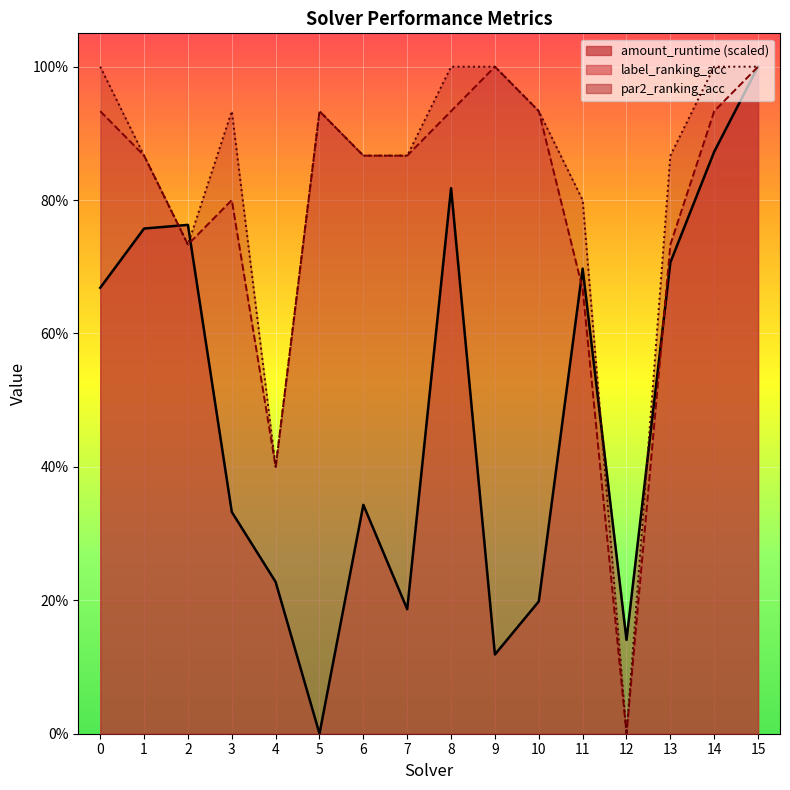

What are all the series names shown in the legend?

amount_runtime, label_ranking_acc, par2_ranking_acc